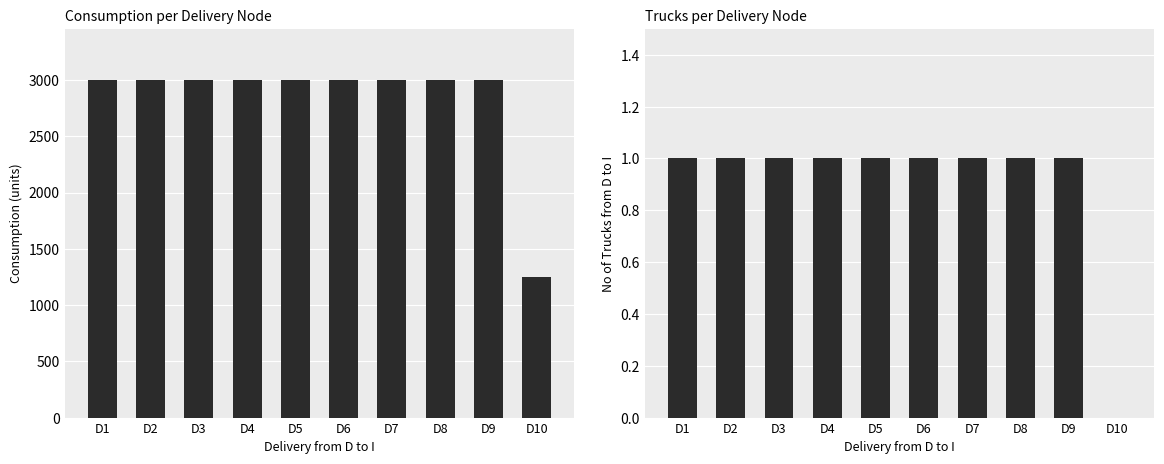

Which category has the lowest value in the Consumption series?

D10